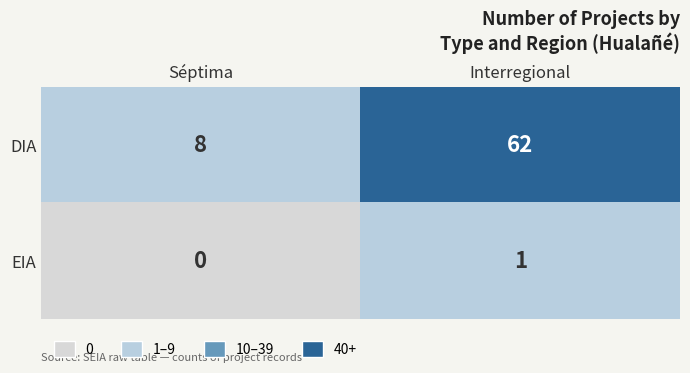

Which series has the largest range (max minus min)?

DIA